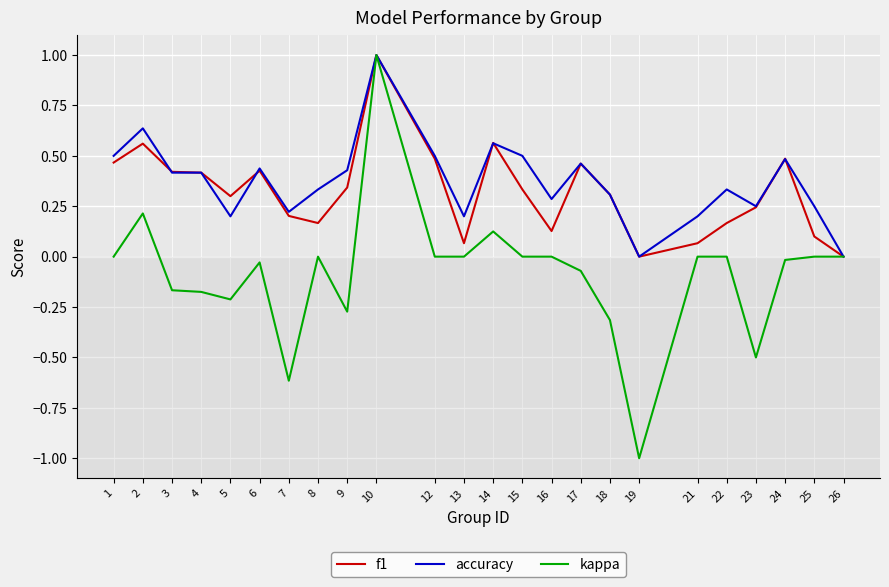

What is the maximum value for accuracy?

1.0